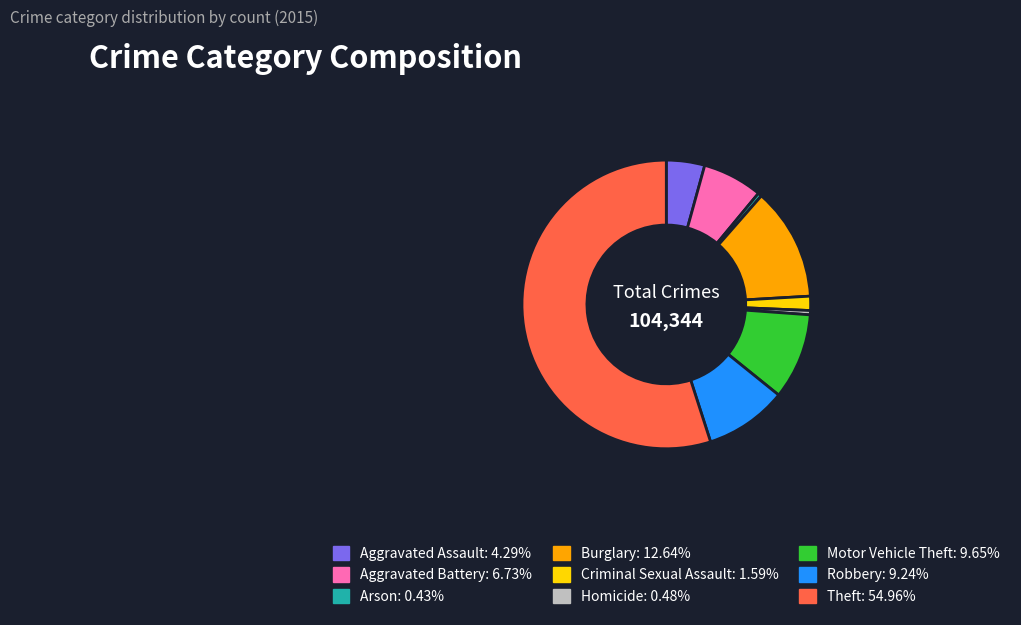

Between Aggravated Battery and Aggravated Assault, which is larger?

Aggravated Battery